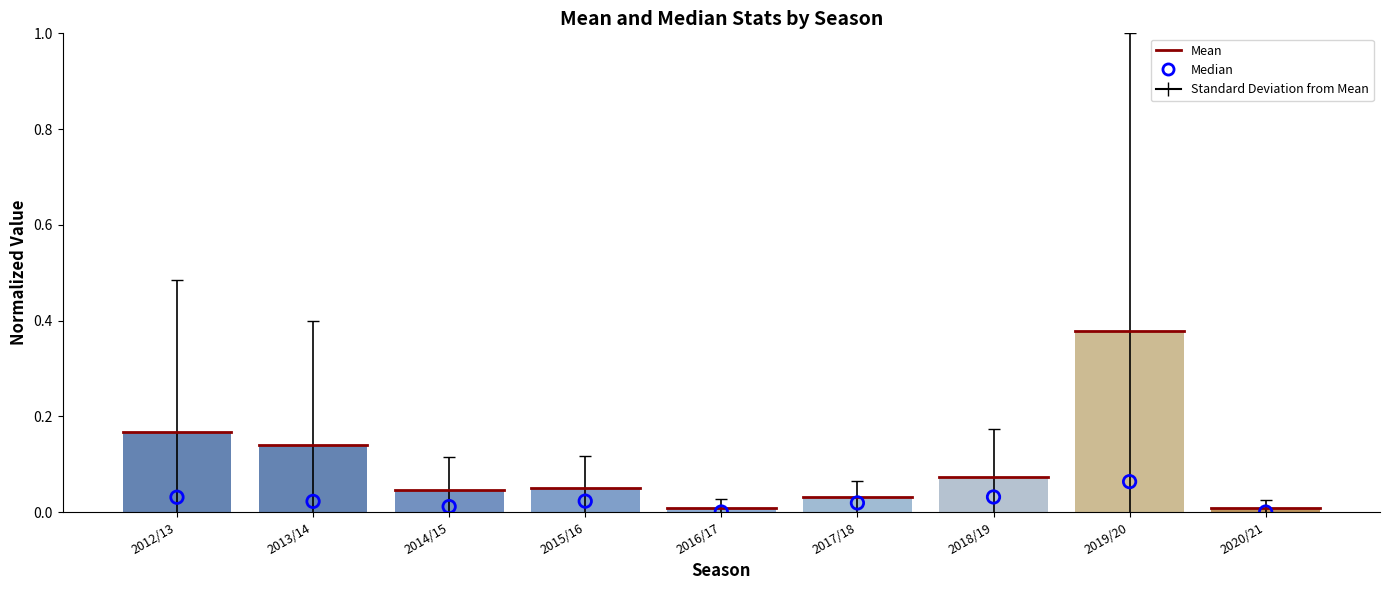

Is the value of Mean at 2020/21 greater than the value of Median at 2020/21?

Yes